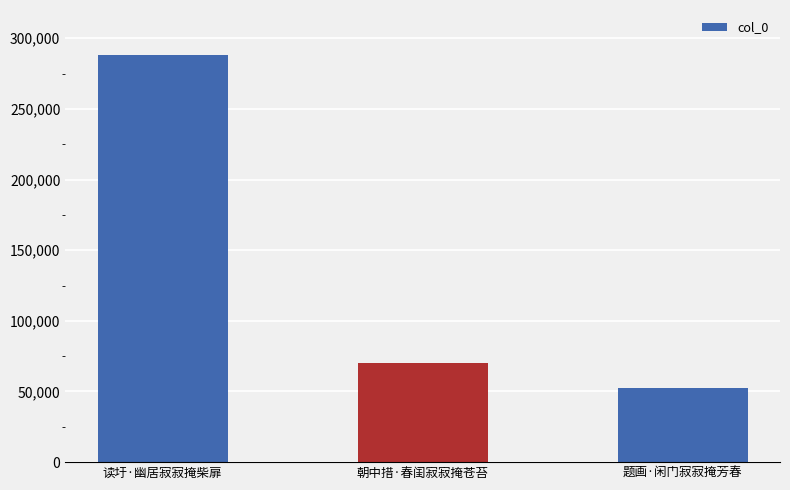

Is it true that the value at 朝中措·春闺寂寂掩苍苔 is 70342?

True